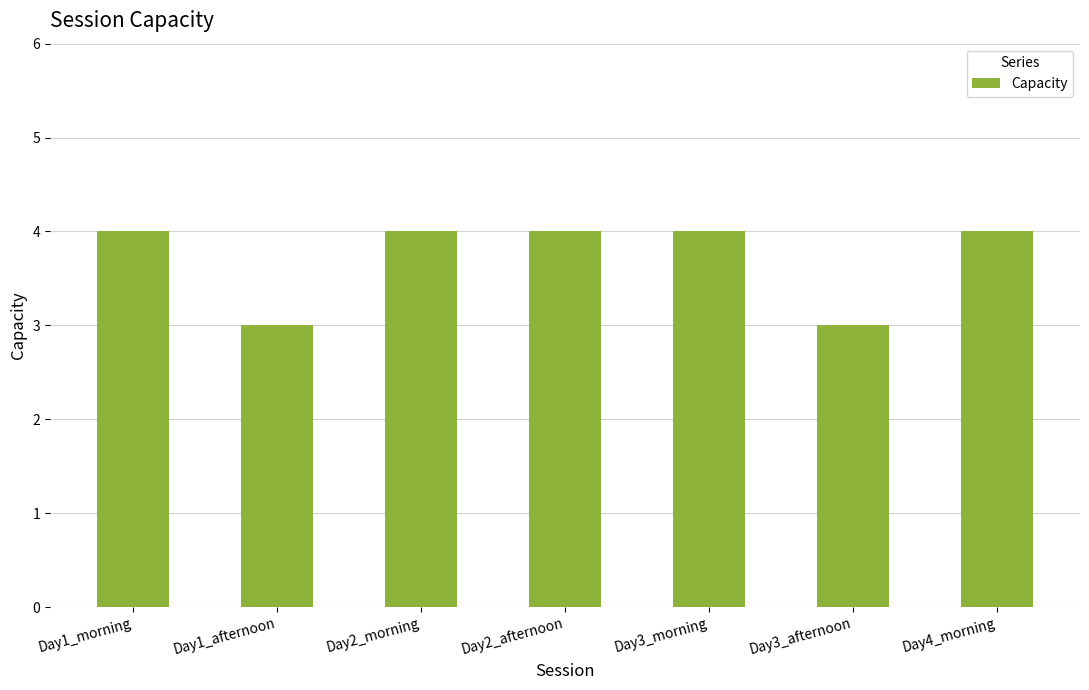

Reading left to right, list all the values displayed in this chart.

4	3	4	4	4	3	4